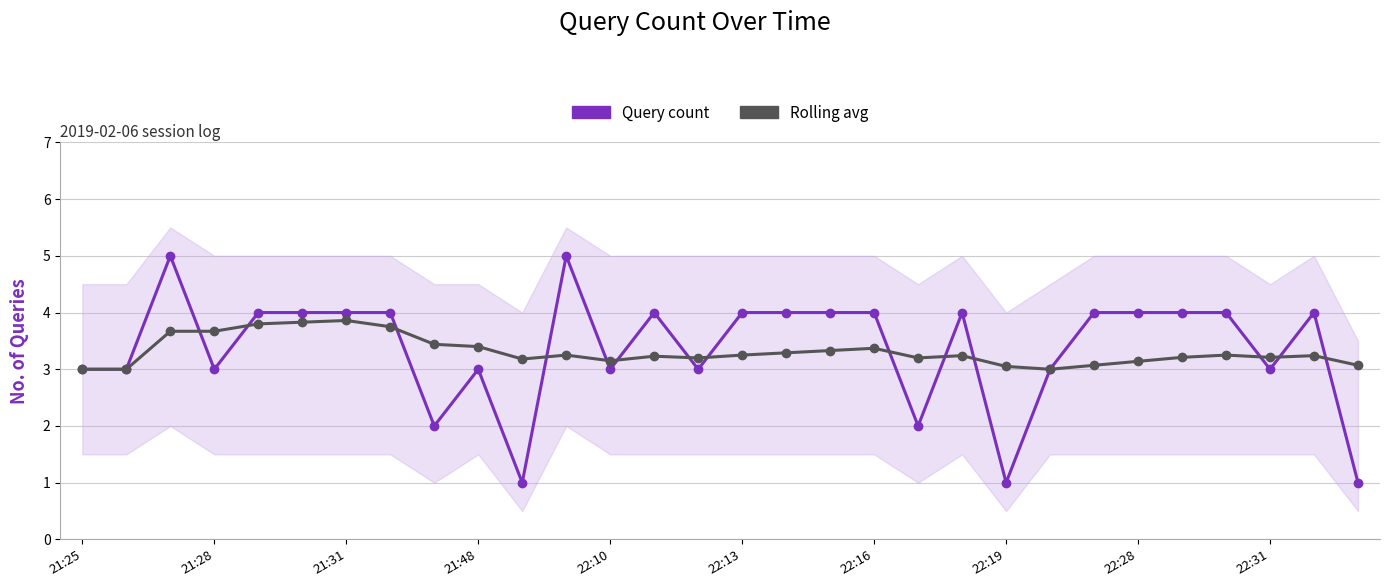

What is the difference between the highest and lowest values at 22:10?

0.1